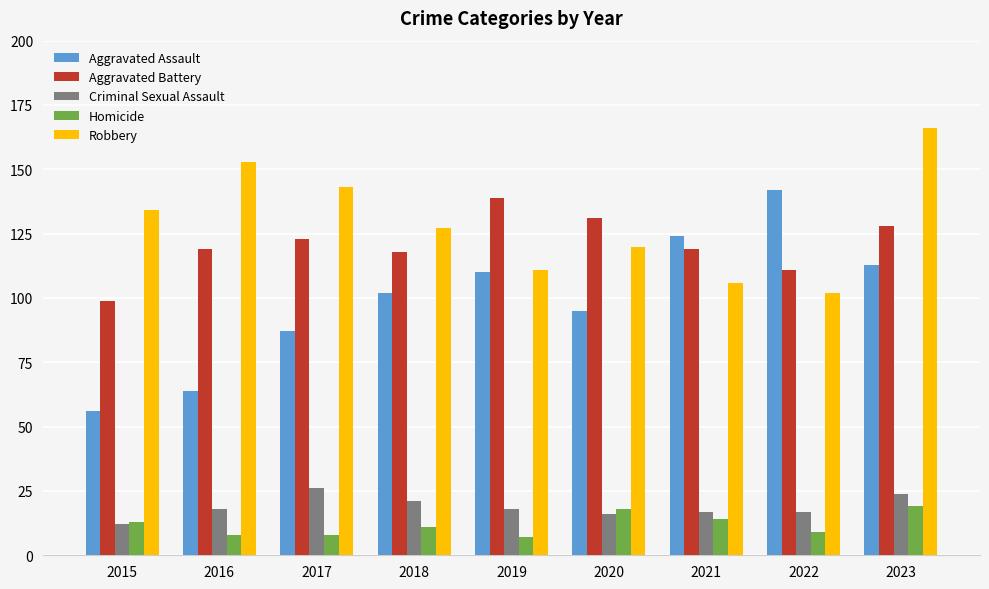

Is it true that Aggravated Battery equals 199 at 2018?

False